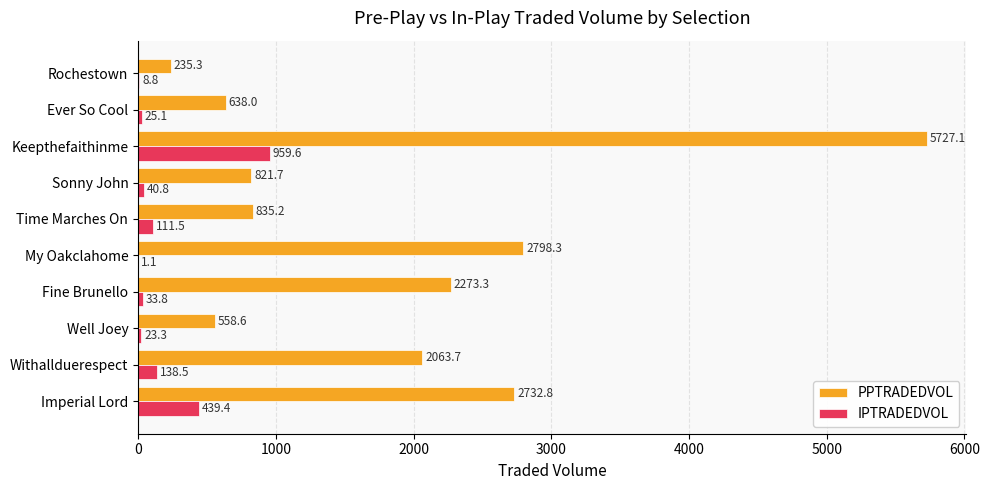

How many categories are shown in the chart?

10